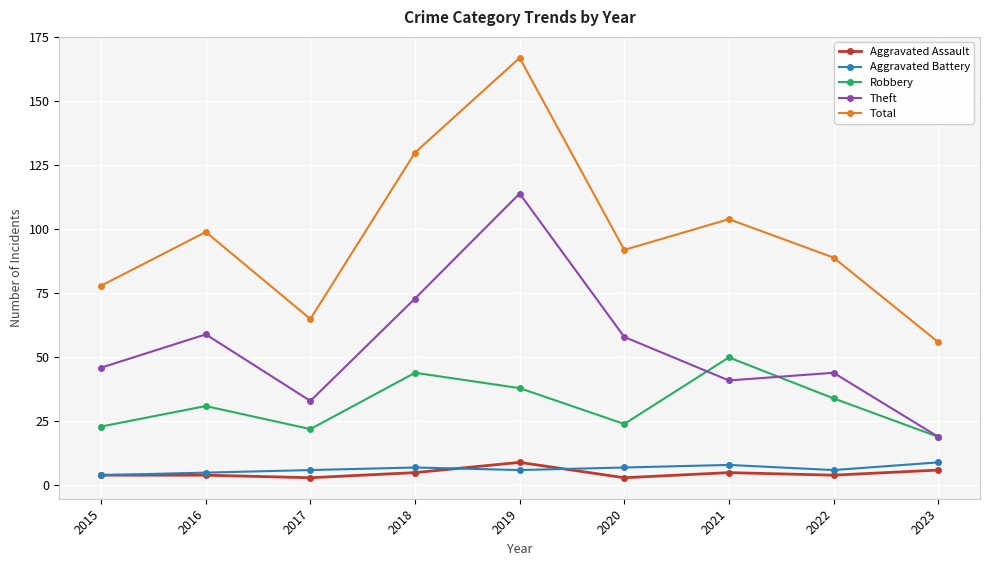

Does the chart have visible grid lines?

Yes